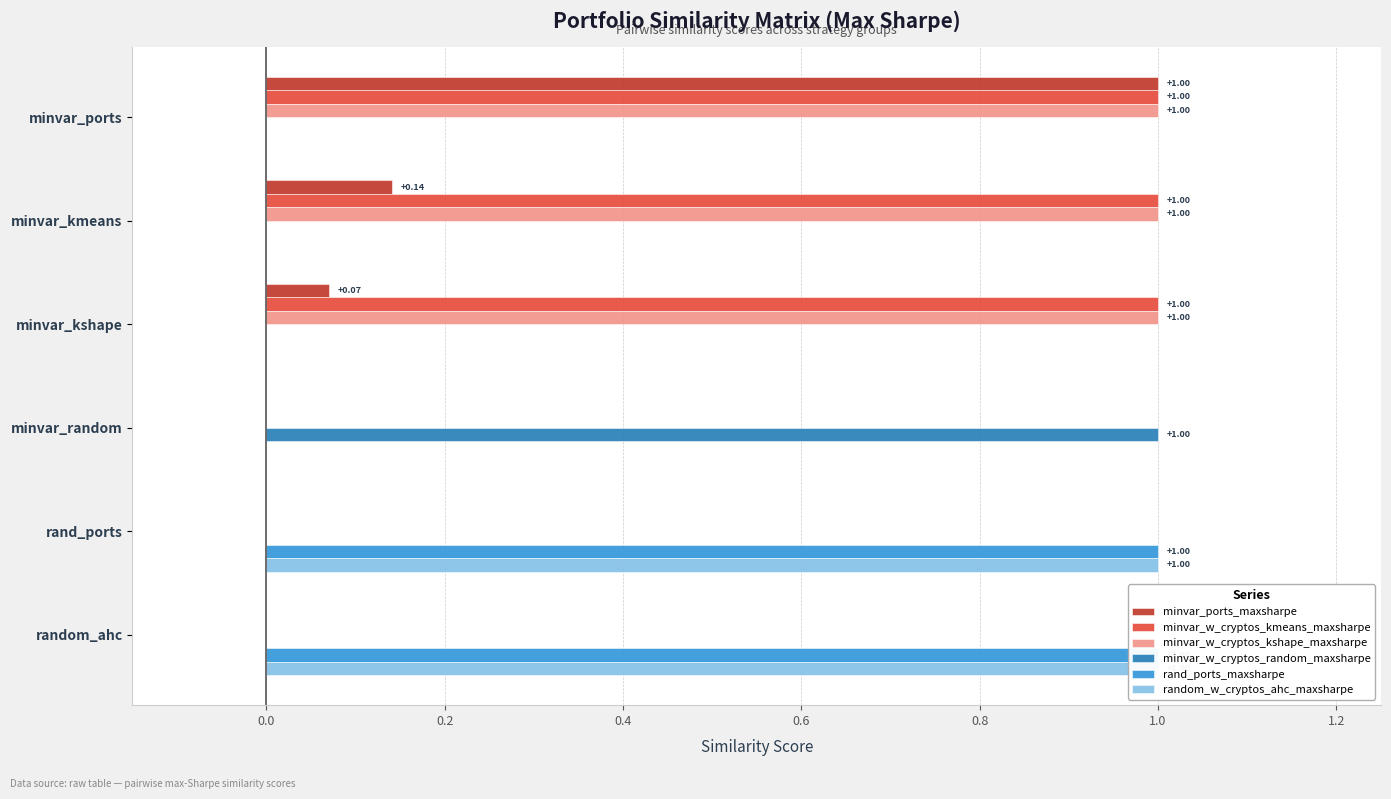

What is the average value of the random_w_cryptos_ahc_maxsharpe series?

0.3